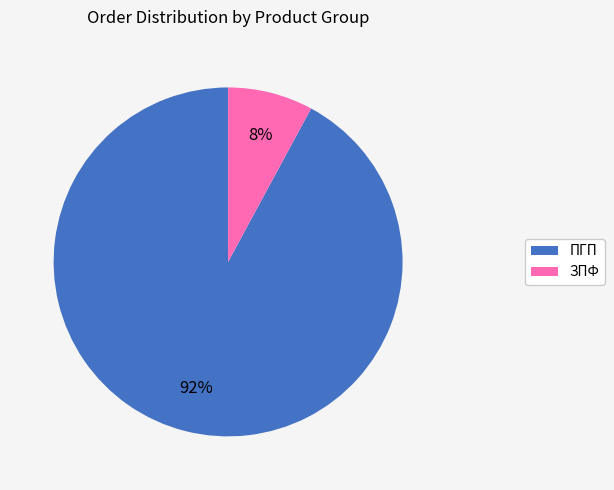

True or false: ЗПФ accounts for 13% of the total.

False